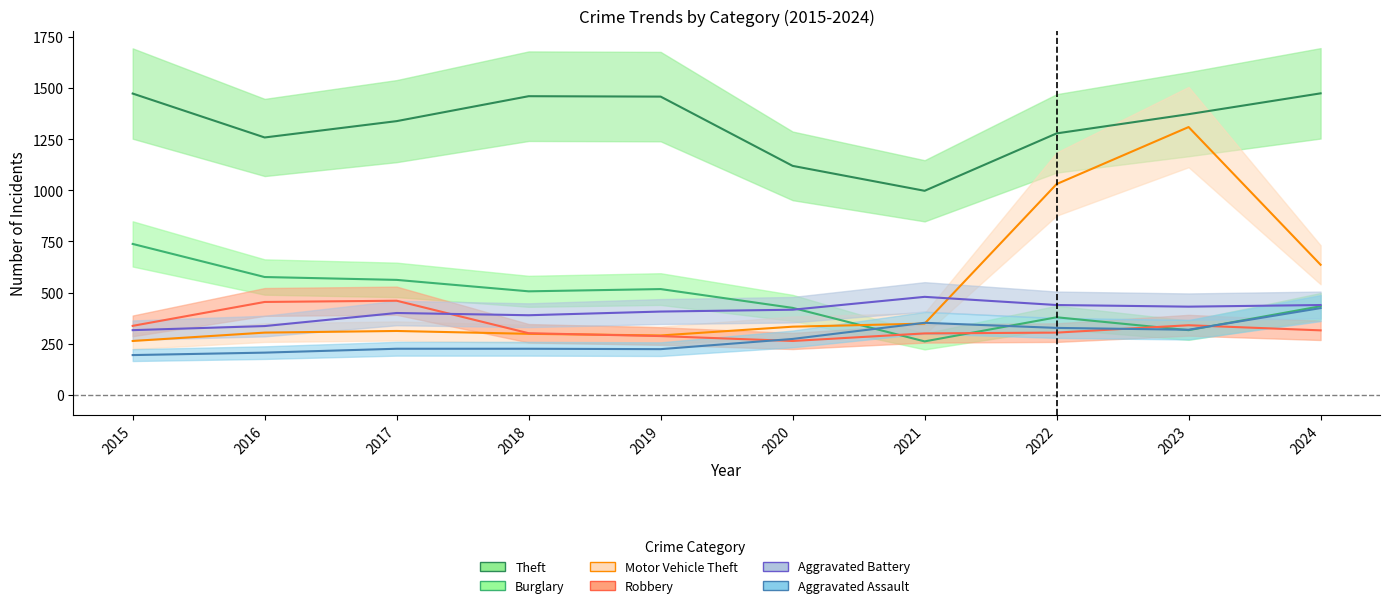

How many interior local valleys does the Aggravated Assault series have?

2